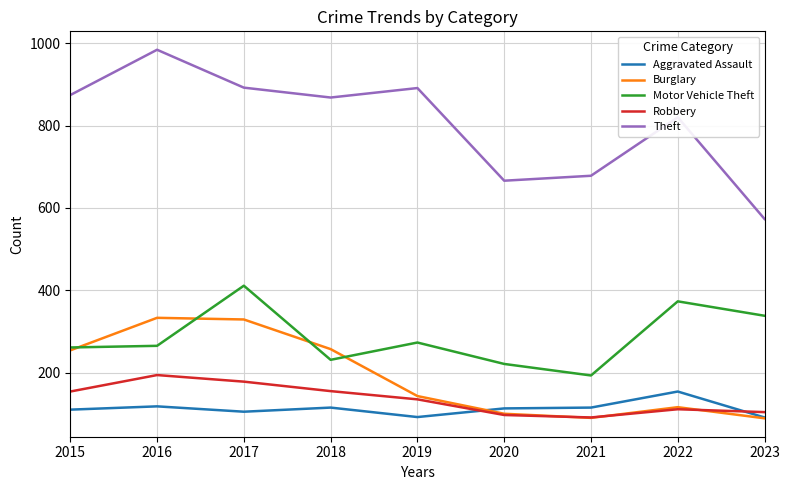

What is the approximate value of Motor Vehicle Theft at 2018?

231